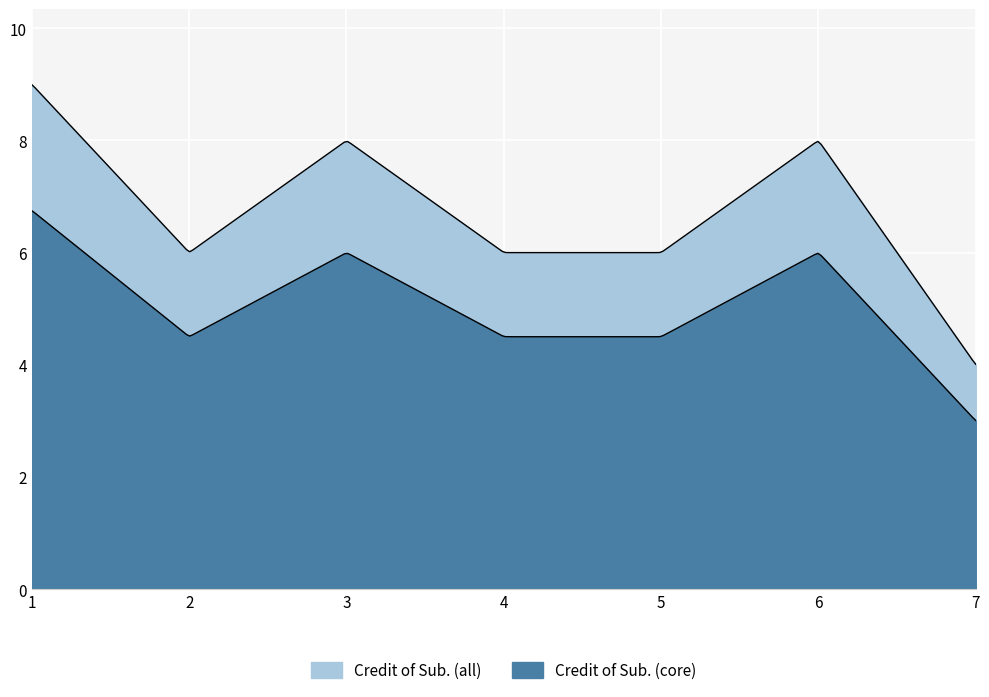

Does the chart display data point markers on the line(s)?

No